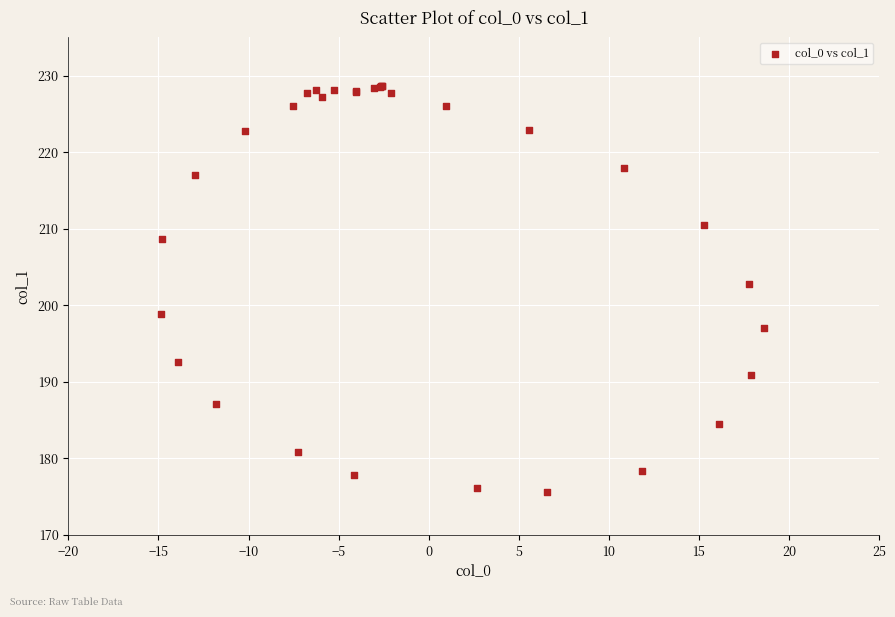

What Y value in the scatter plot is closest to 202?

202.8